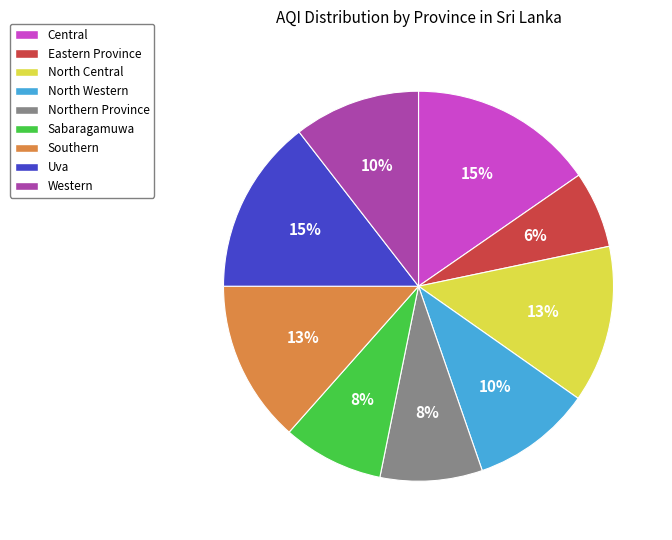

To the nearest percent, what is the combined percentage of Northern Province and North Western?

18%